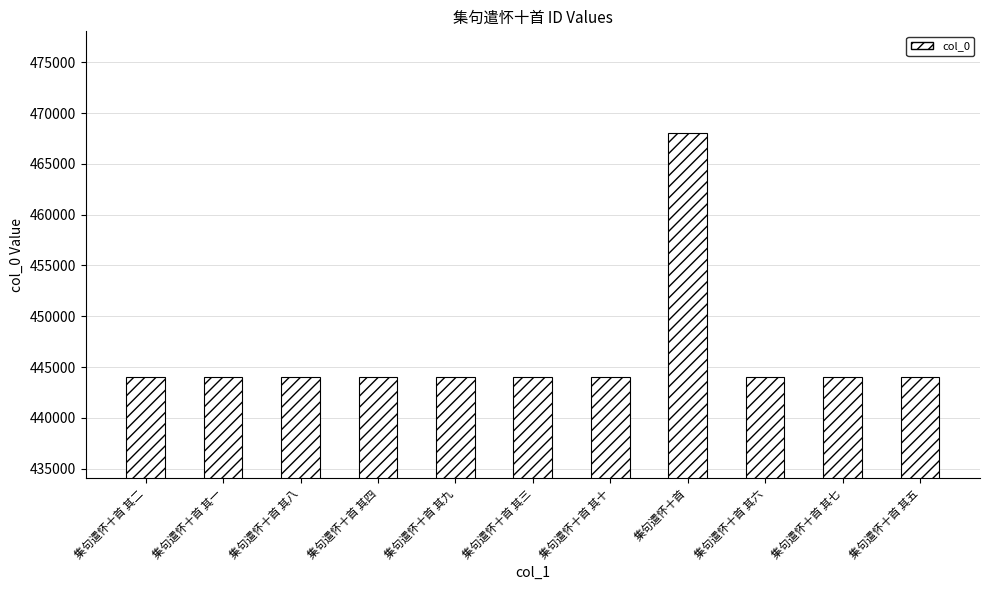

What is the smallest value displayed?

444040